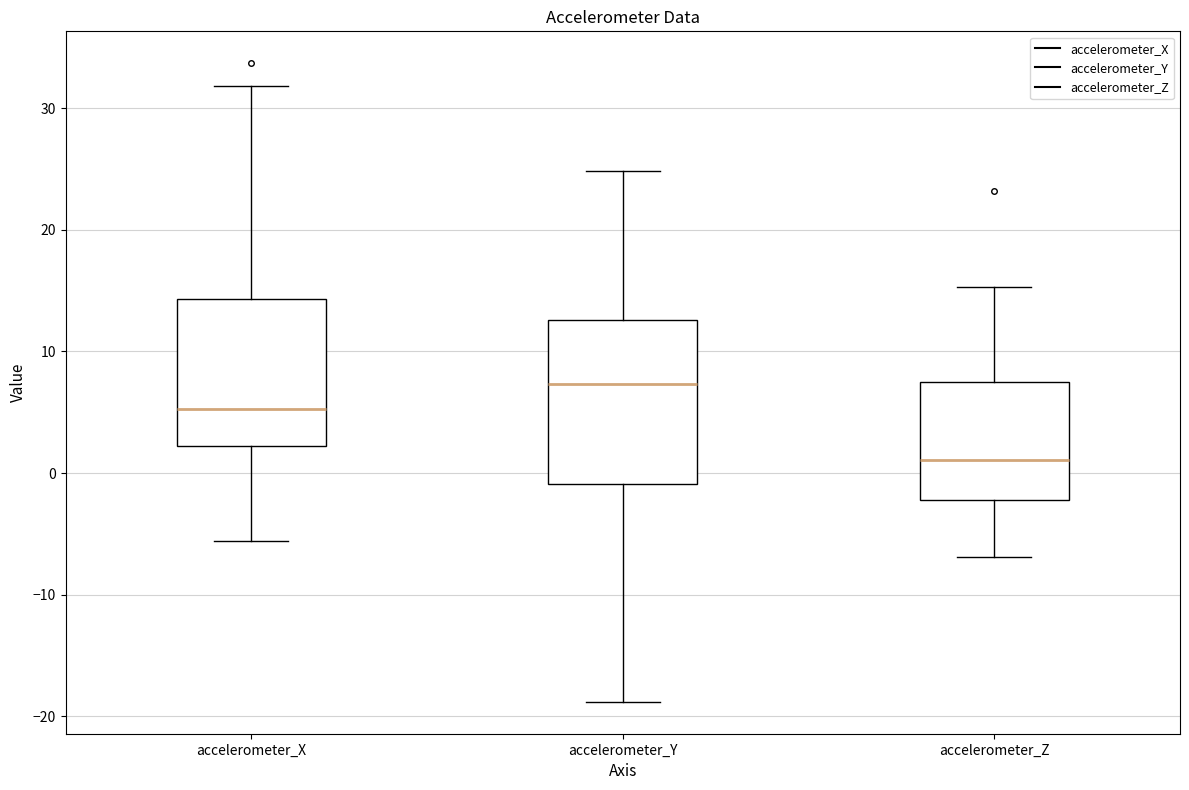

Which box's median line is the lowest?

accelerometer_Z